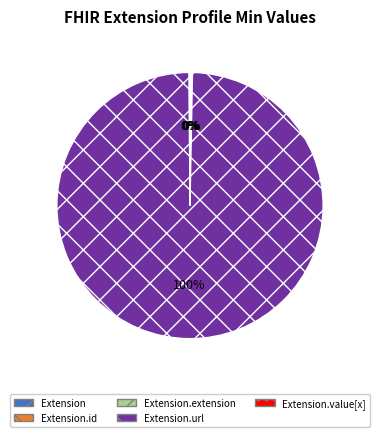

Is there a majority slice in this chart?

Yes